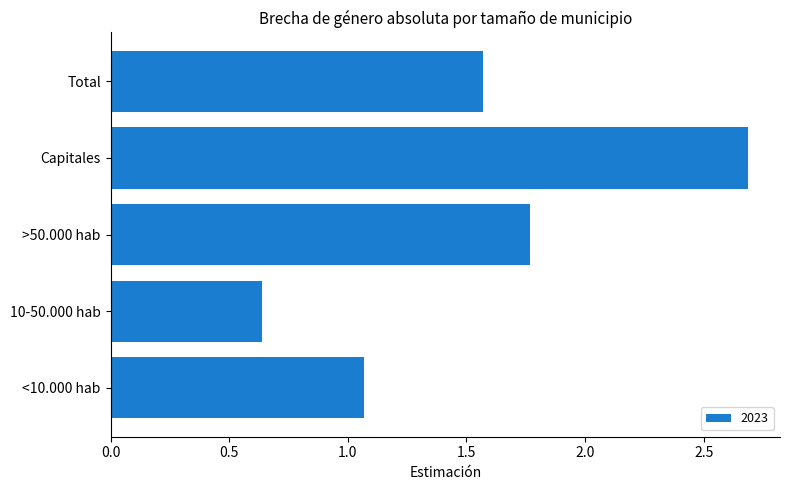

The chart shows a value of 2.7 at Capitales. True or false?

True